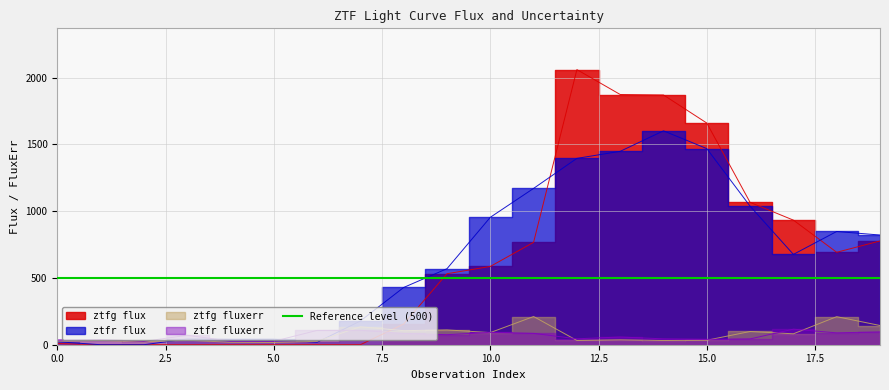

True or false: ztfg flux and ztfr fluxerr cross at least once.

True